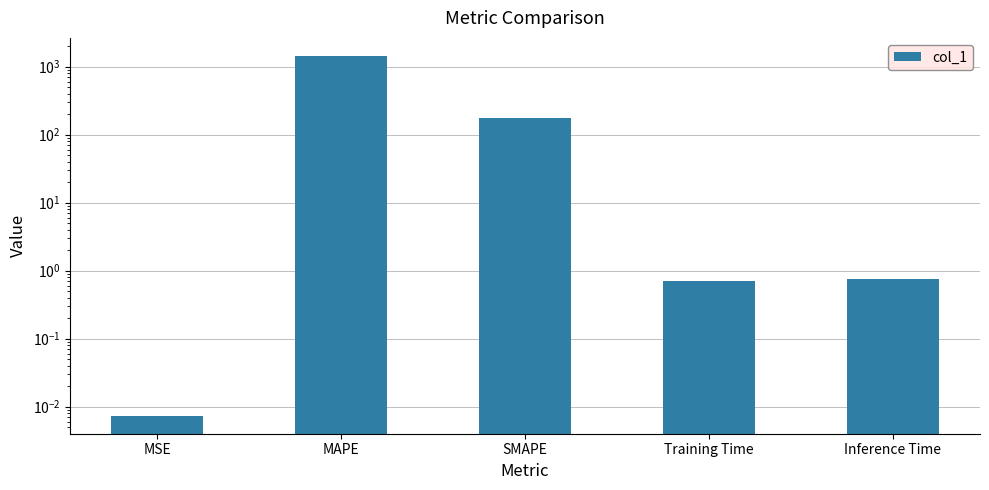

What is the approximate value at Training Time?

0.7